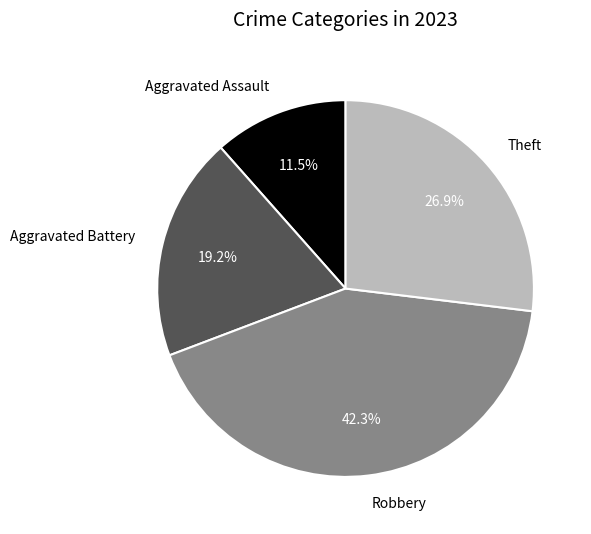

Is there any slice that represents more than half of the pie?

No